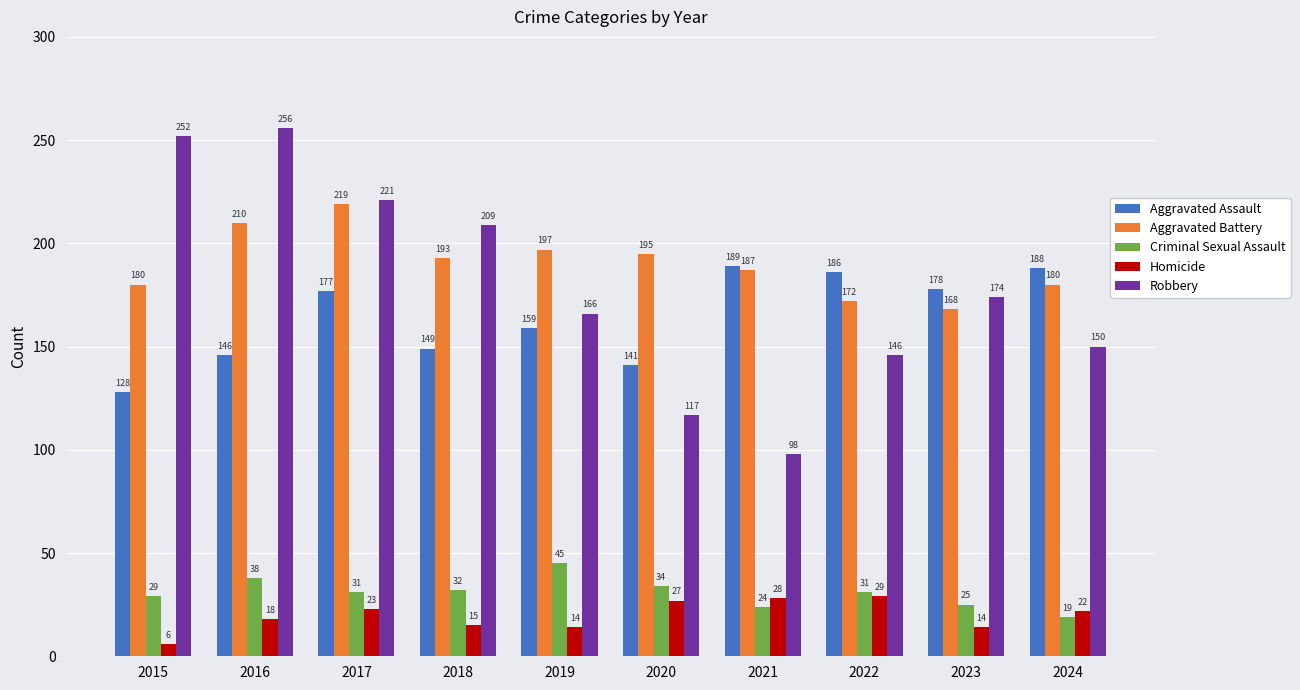

What is the value of the Aggravated Battery bar at the 5th from the left?

197